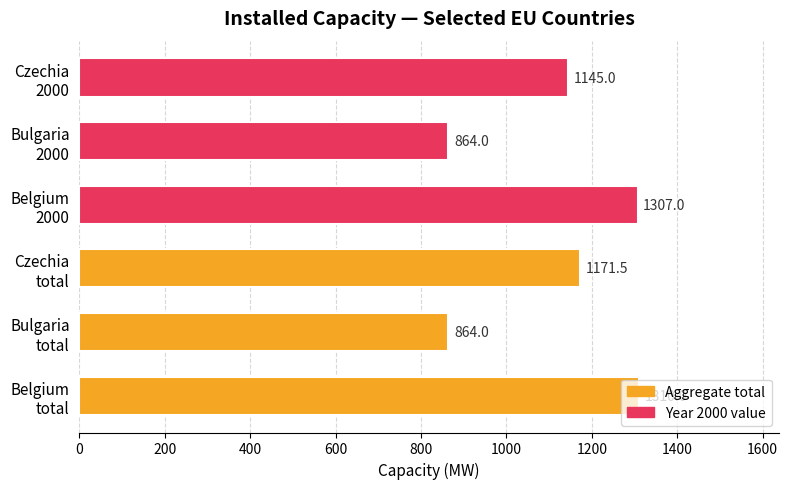

What is the difference between the maximum and minimum values?

446.0